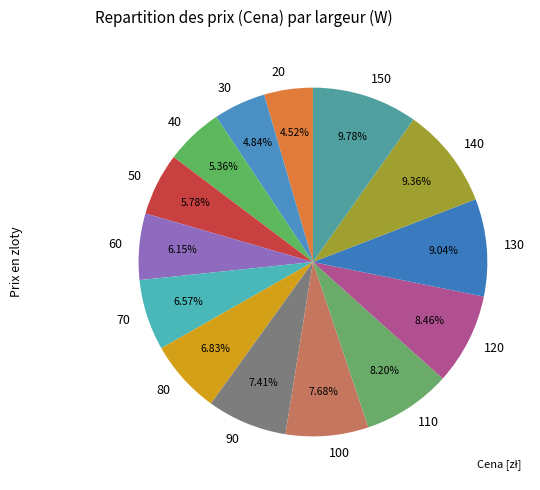

Is there a majority slice in this chart?

No